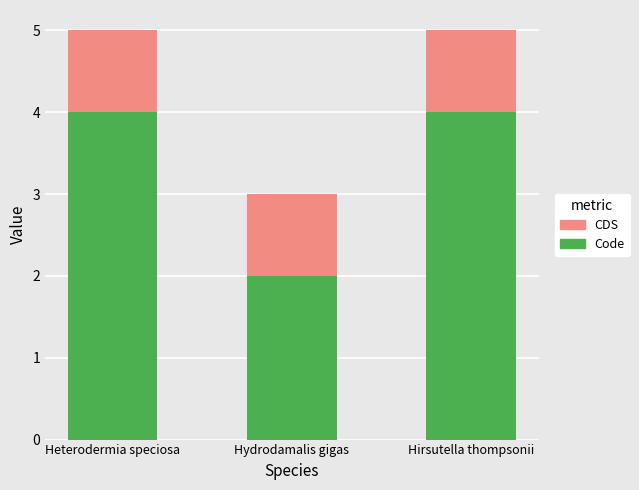

The value of Code at Hirsutella thompsonii is 4. True or false?

True